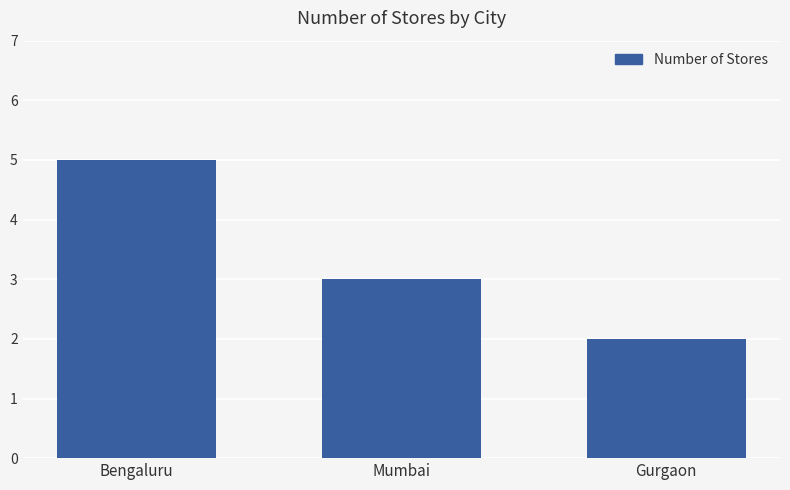

What is the sum of the values at Gurgaon and Mumbai?

5